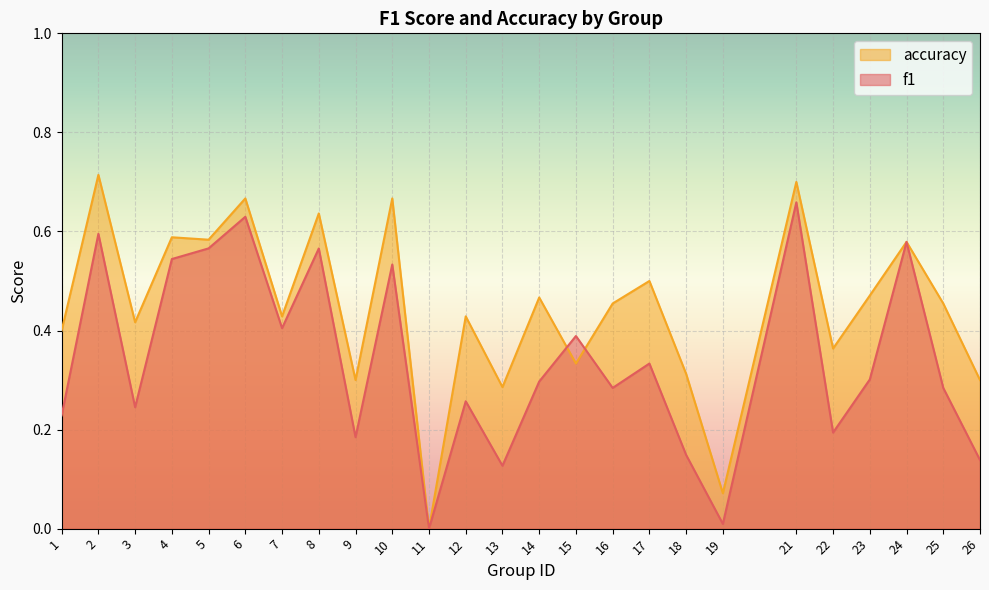

What is the sum of the f1 values at 18 and 11?

0.1